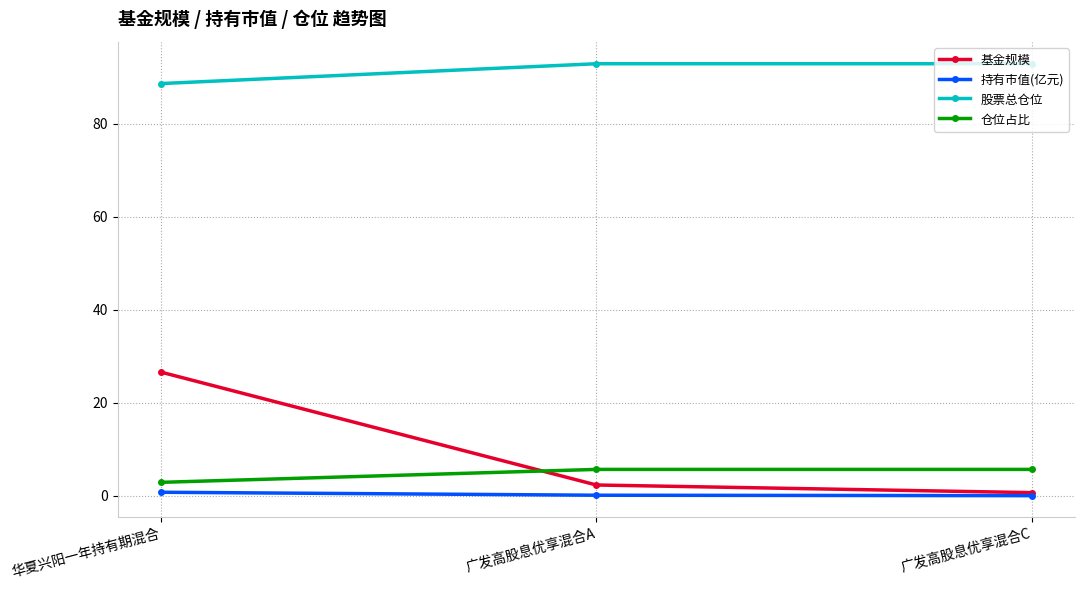

At which label is 股票总仓位 closest to 90?

华夏兴阳一年持有期混合